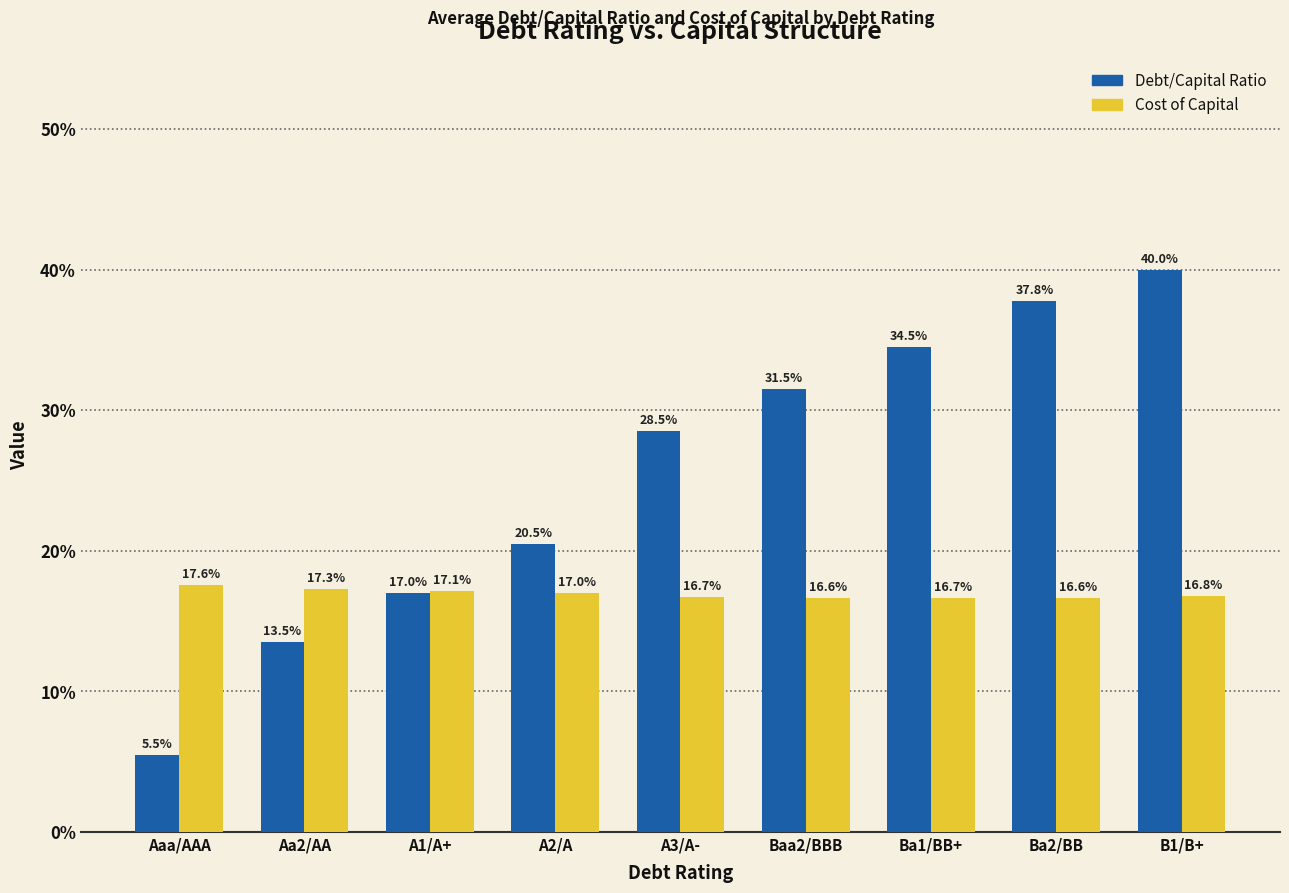

Between Ba1/BB+ and A1/A+, which is larger?

Ba1/BB+